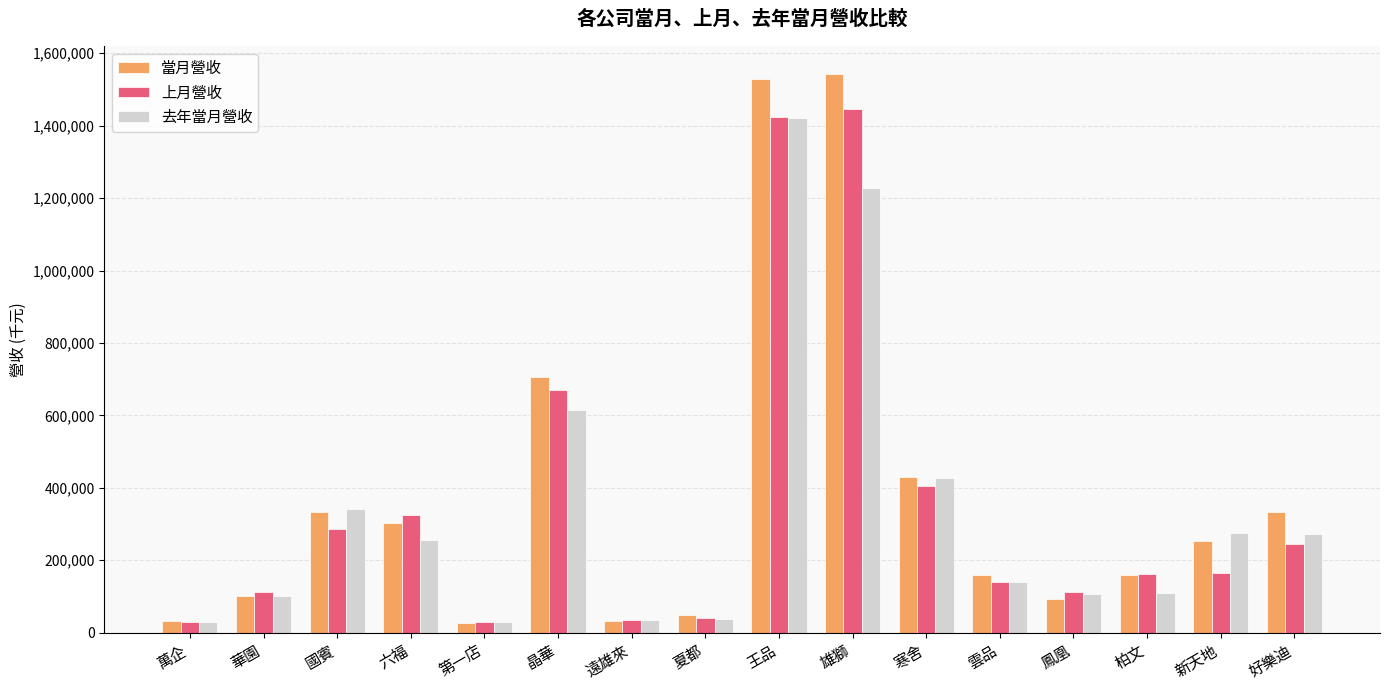

At which category is the sum across all series the highest?

王品